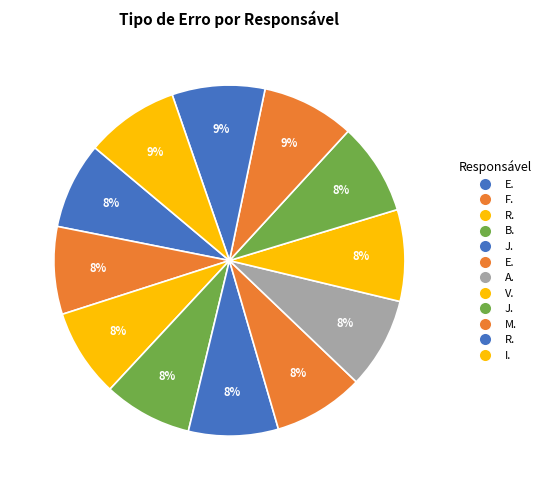

How many segments does this pie chart have?

12